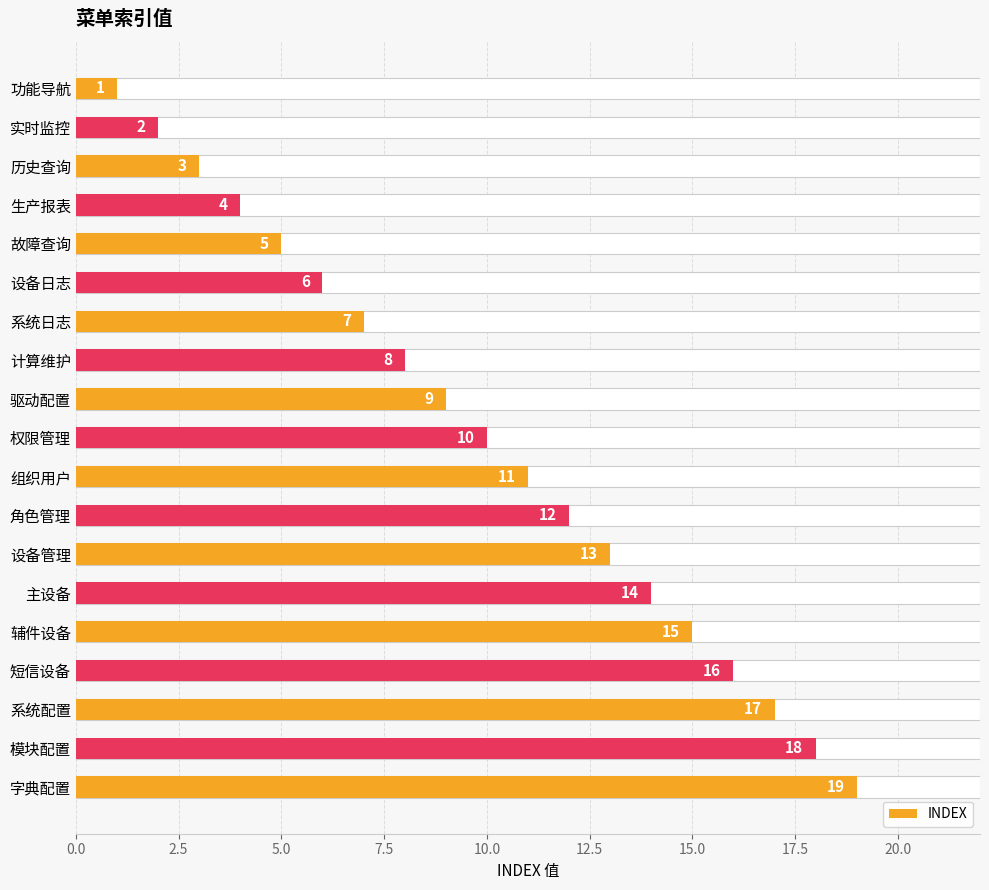

What is the average value?

10